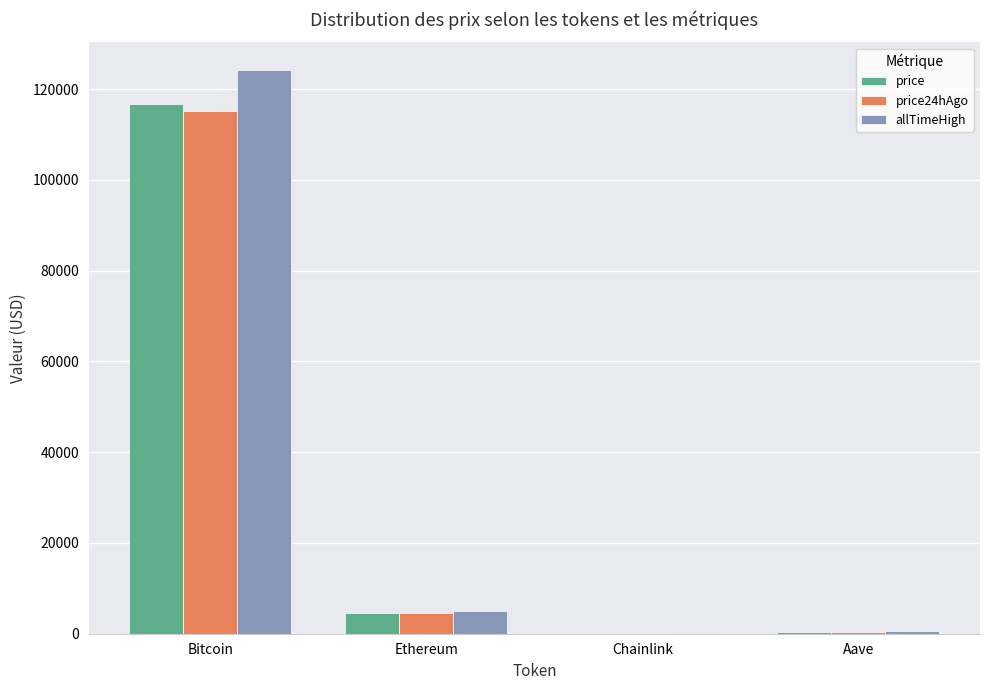

At which label does price first exceed 4528?

Bitcoin